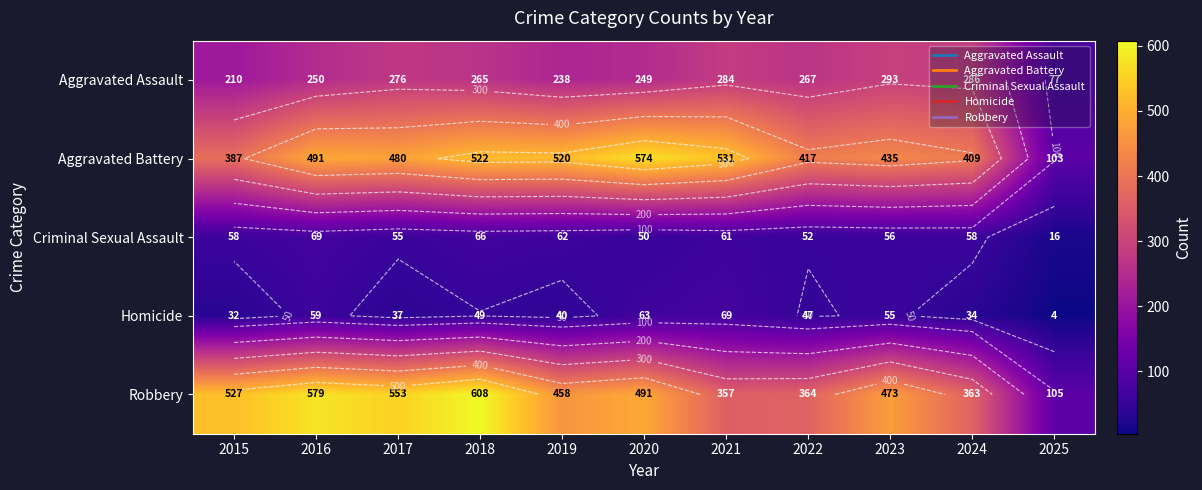

What is the maximum value shown in the chart?

608